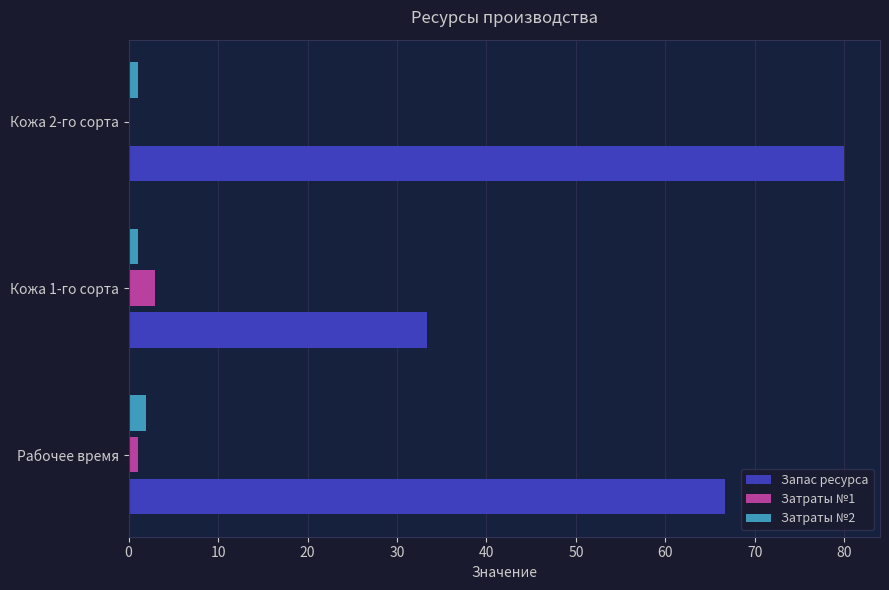

Which category has the highest value across all series?

Кожа 2-го сорта